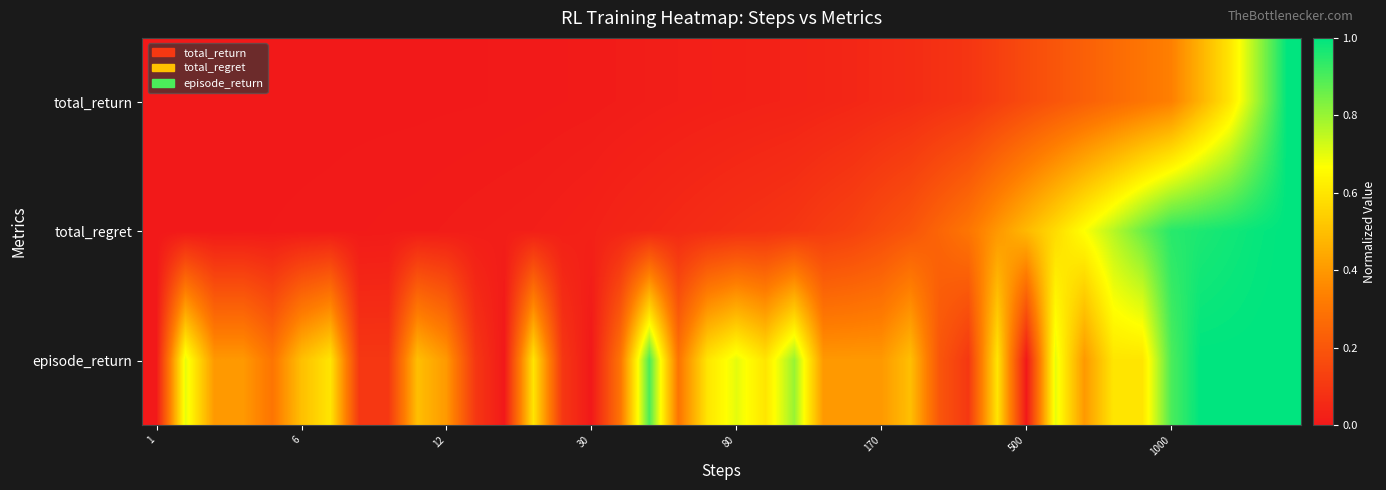

How many series are shown in this chart?

3